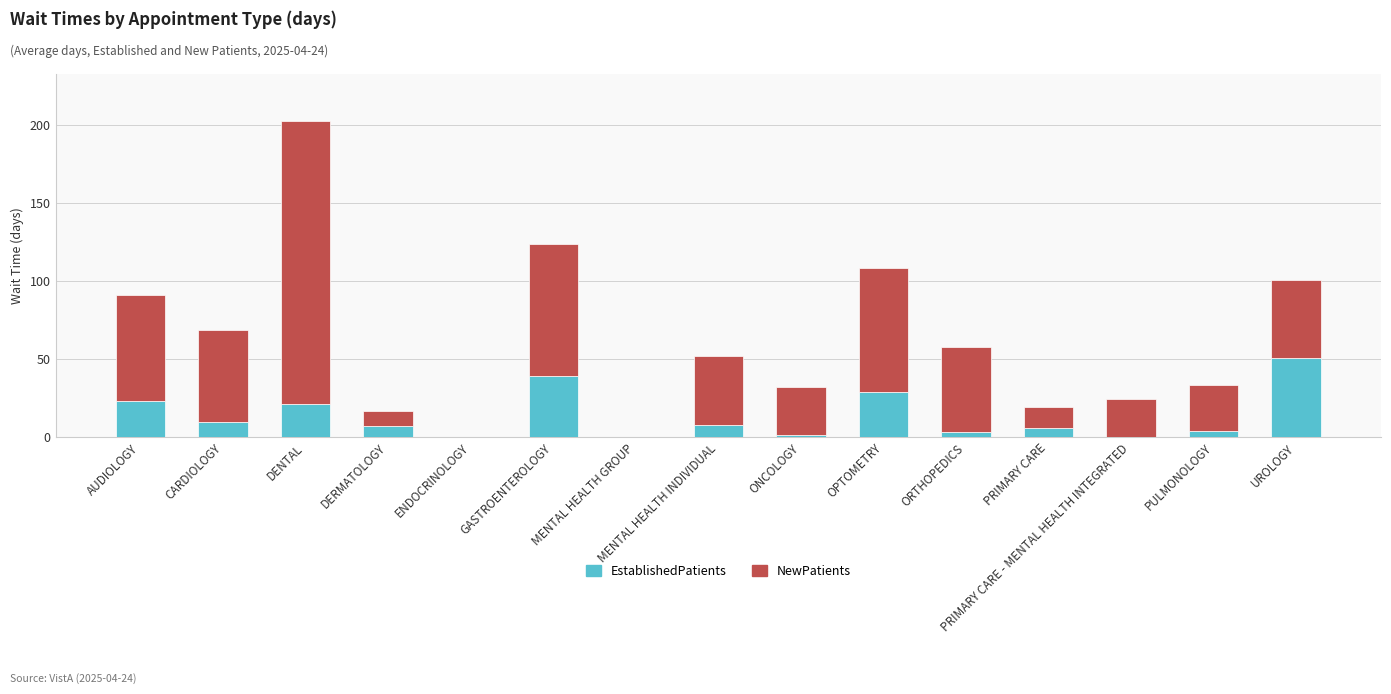

What value does the EstablishedPatients series have at CARDIOLOGY?

9.8